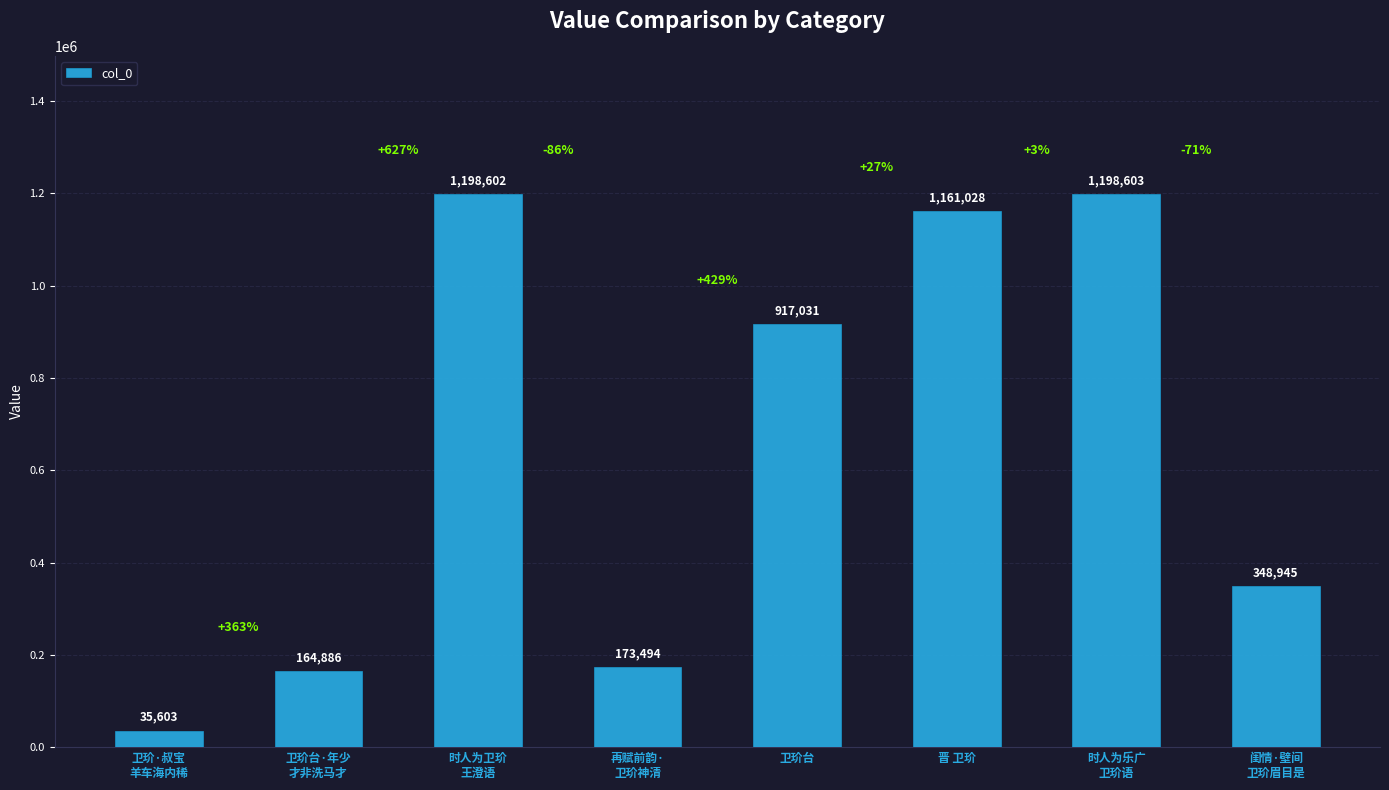

The value at 再赋前韵·
卫玠神清 is 173494. True or false?

True